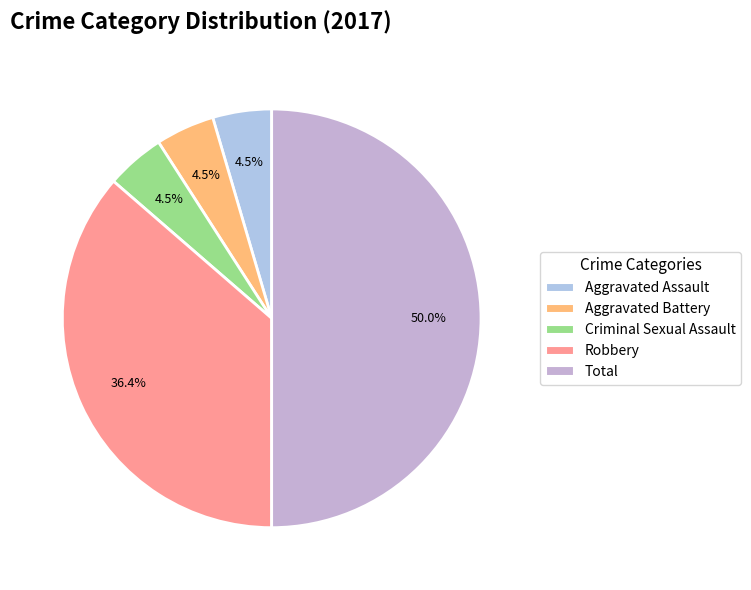

Is it true that Criminal Sexual Assault is 5% of the pie?

True